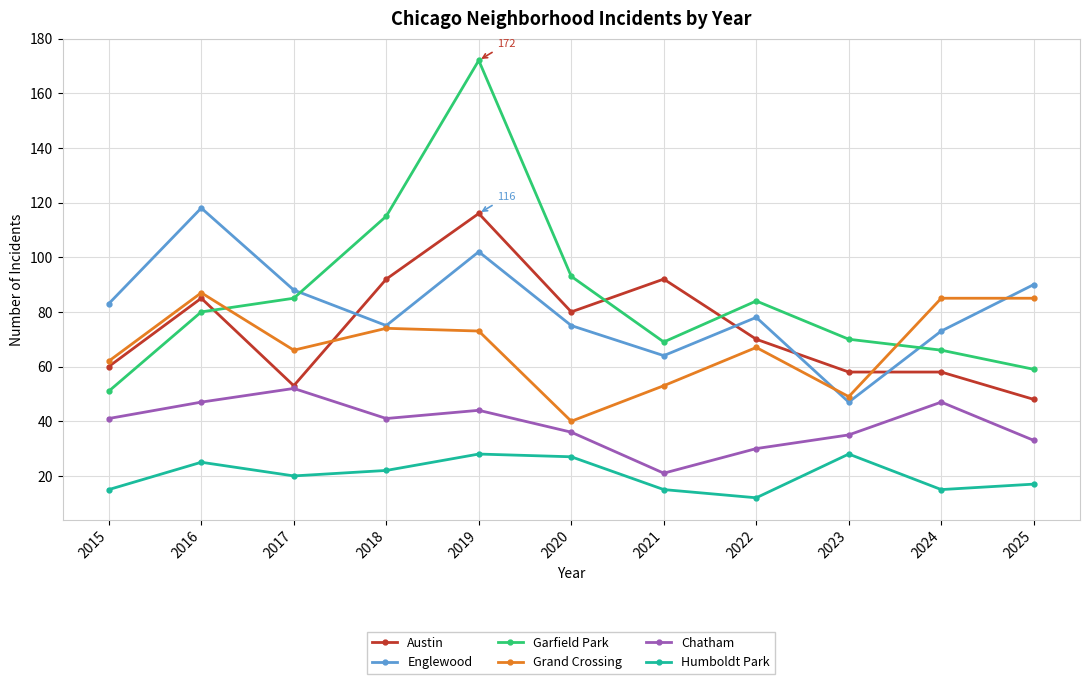

What is the average value of the Englewood series?

81